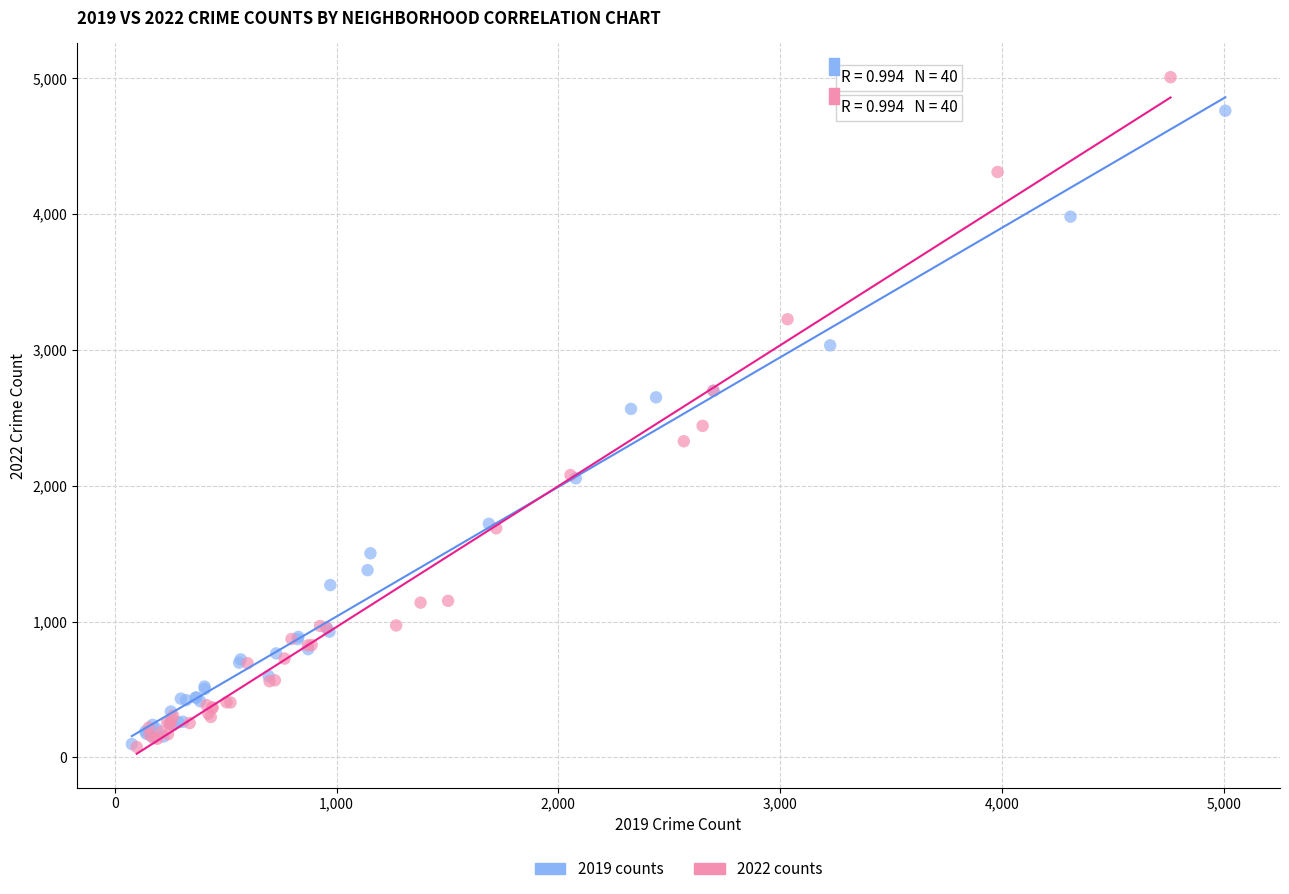

Which series has the widest spread of Y values?

2022 counts